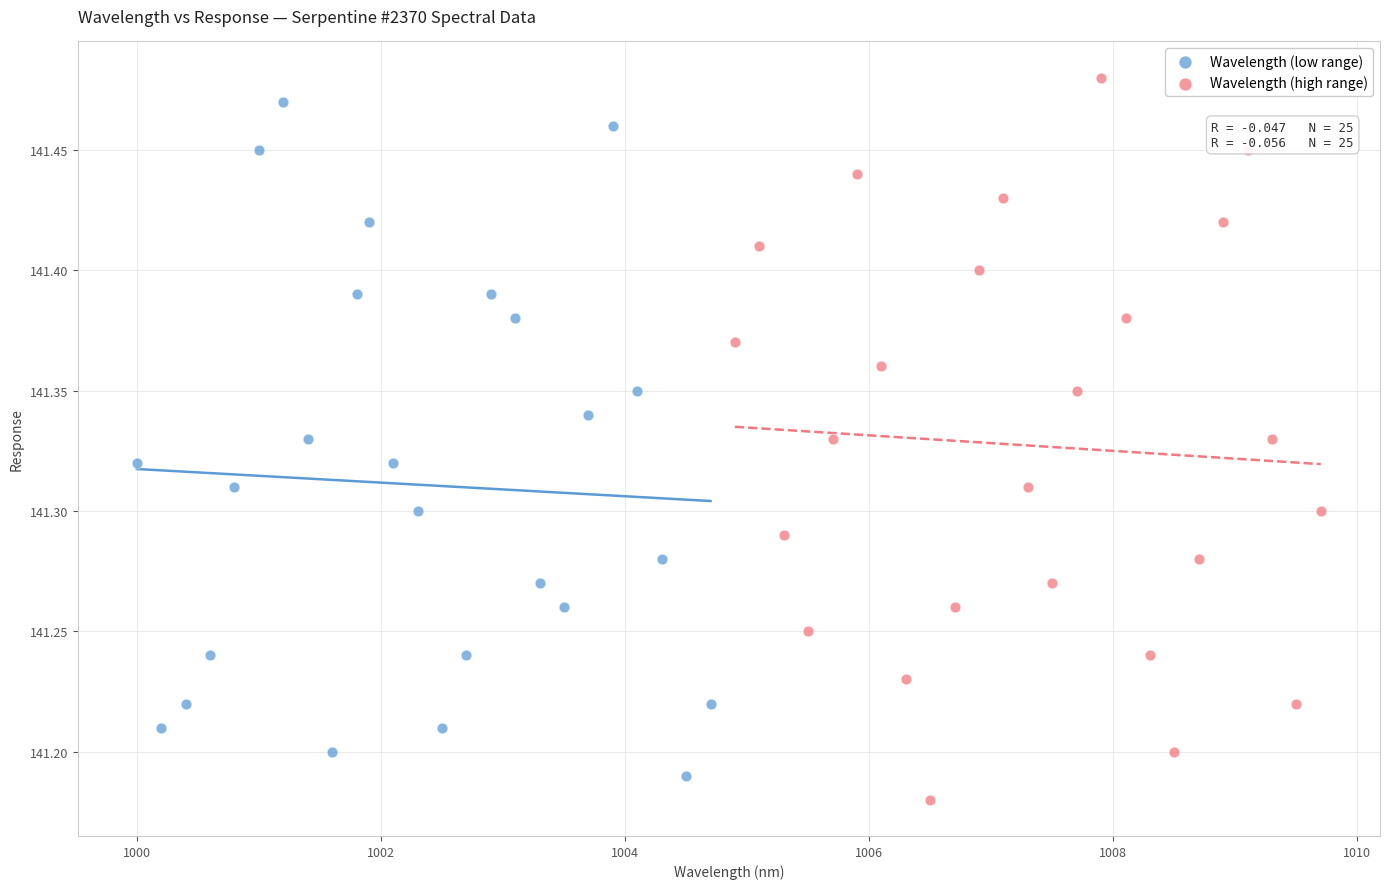

What are all the series names shown in the legend?

Wavelength (low range), Wavelength (high range)